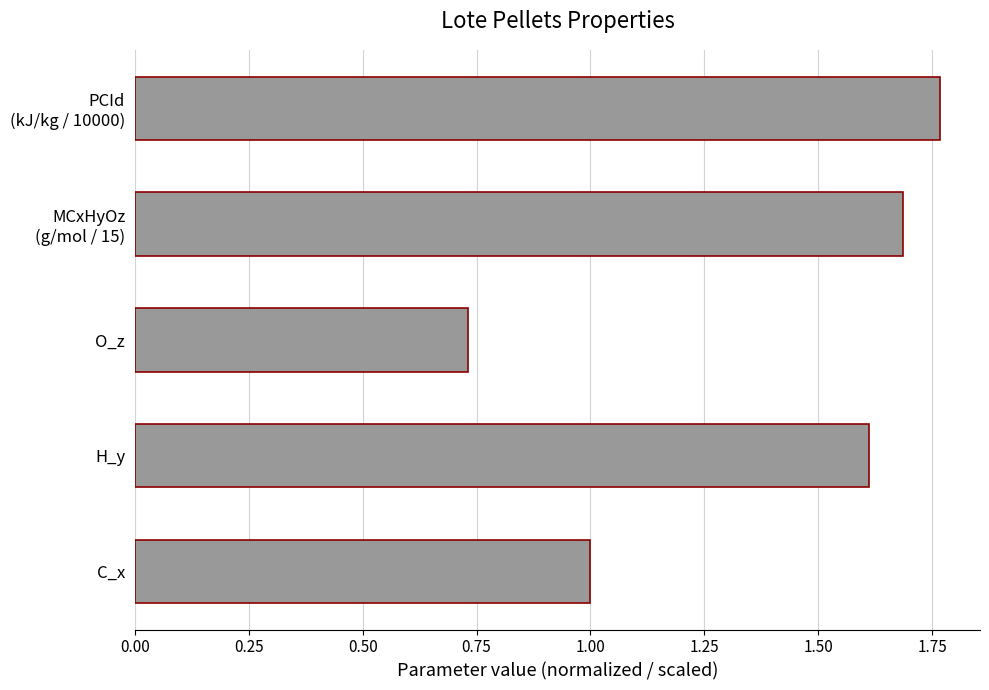

Rank the categories by value from lowest to highest.

O_z, C_x, H_y, MCxHyOz
(g/mol / 15), PCId
(kJ/kg / 10000)